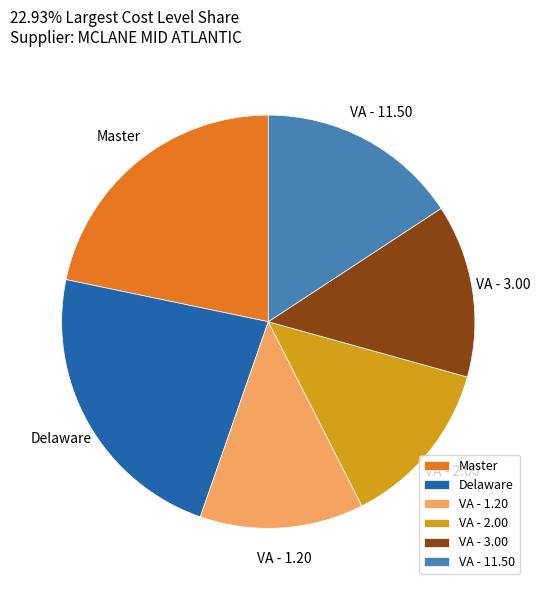

Is it true that Master is 13% of the pie?

False